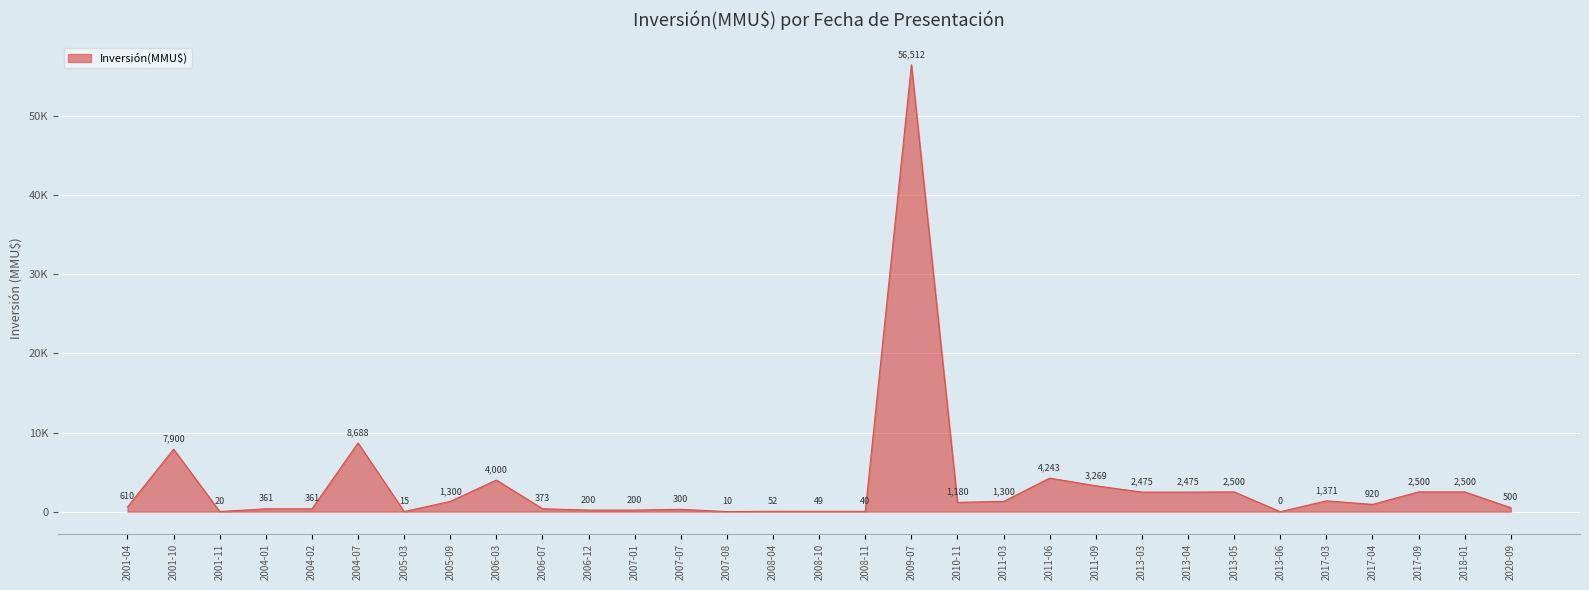

Is this an area chart (filled region under the line)?

Yes